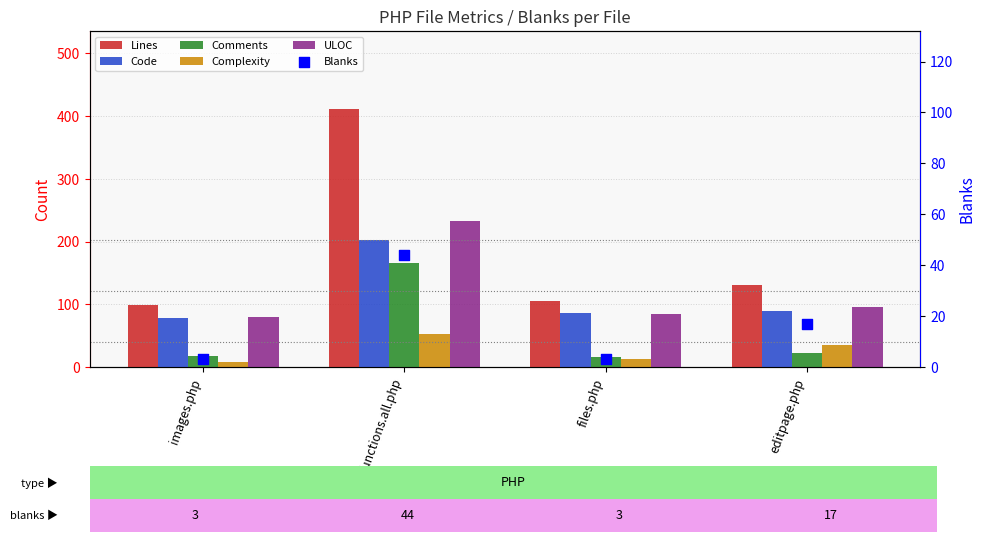

What is the total value across all series at functions.all.php?

1109